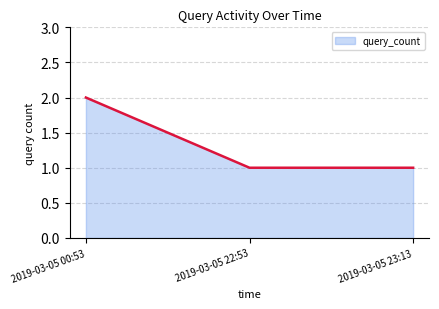

What is the difference between the values at 2019-03-05 22:53 and 2019-03-05 00:53?

1